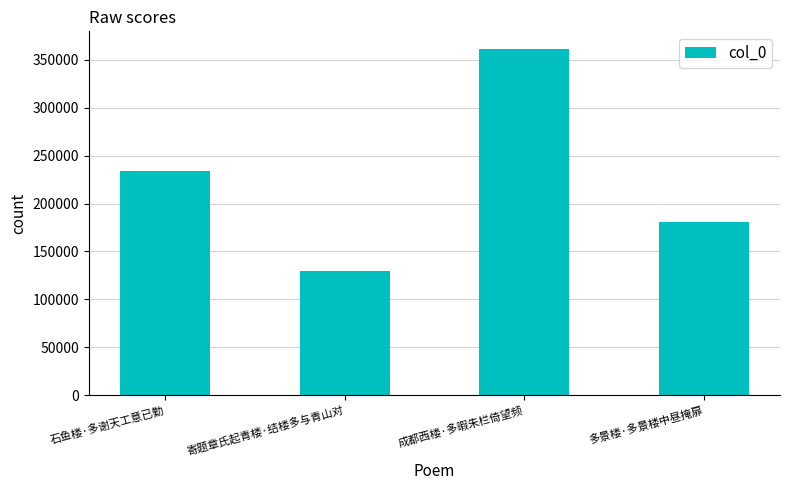

What is the label of the 2nd bar from the right?

成都西楼·多暇朱栏倚望频